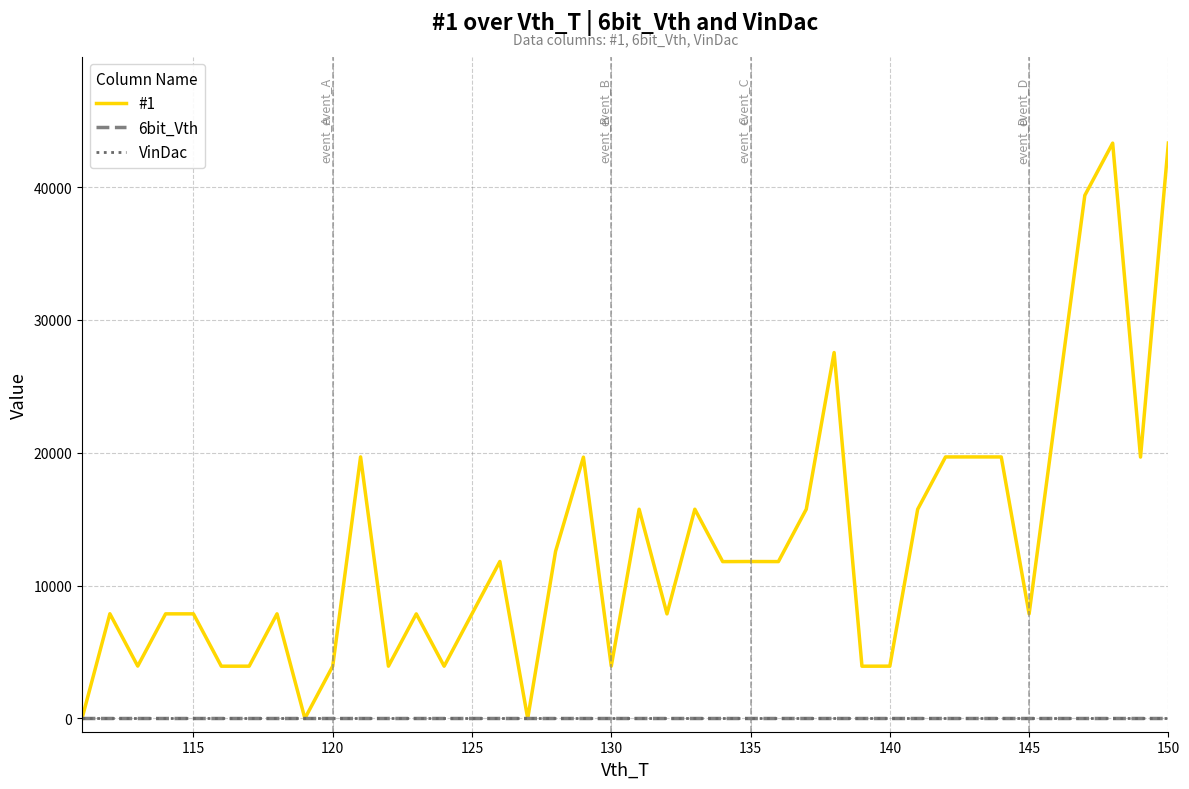

What is the greatest value displayed?

43306